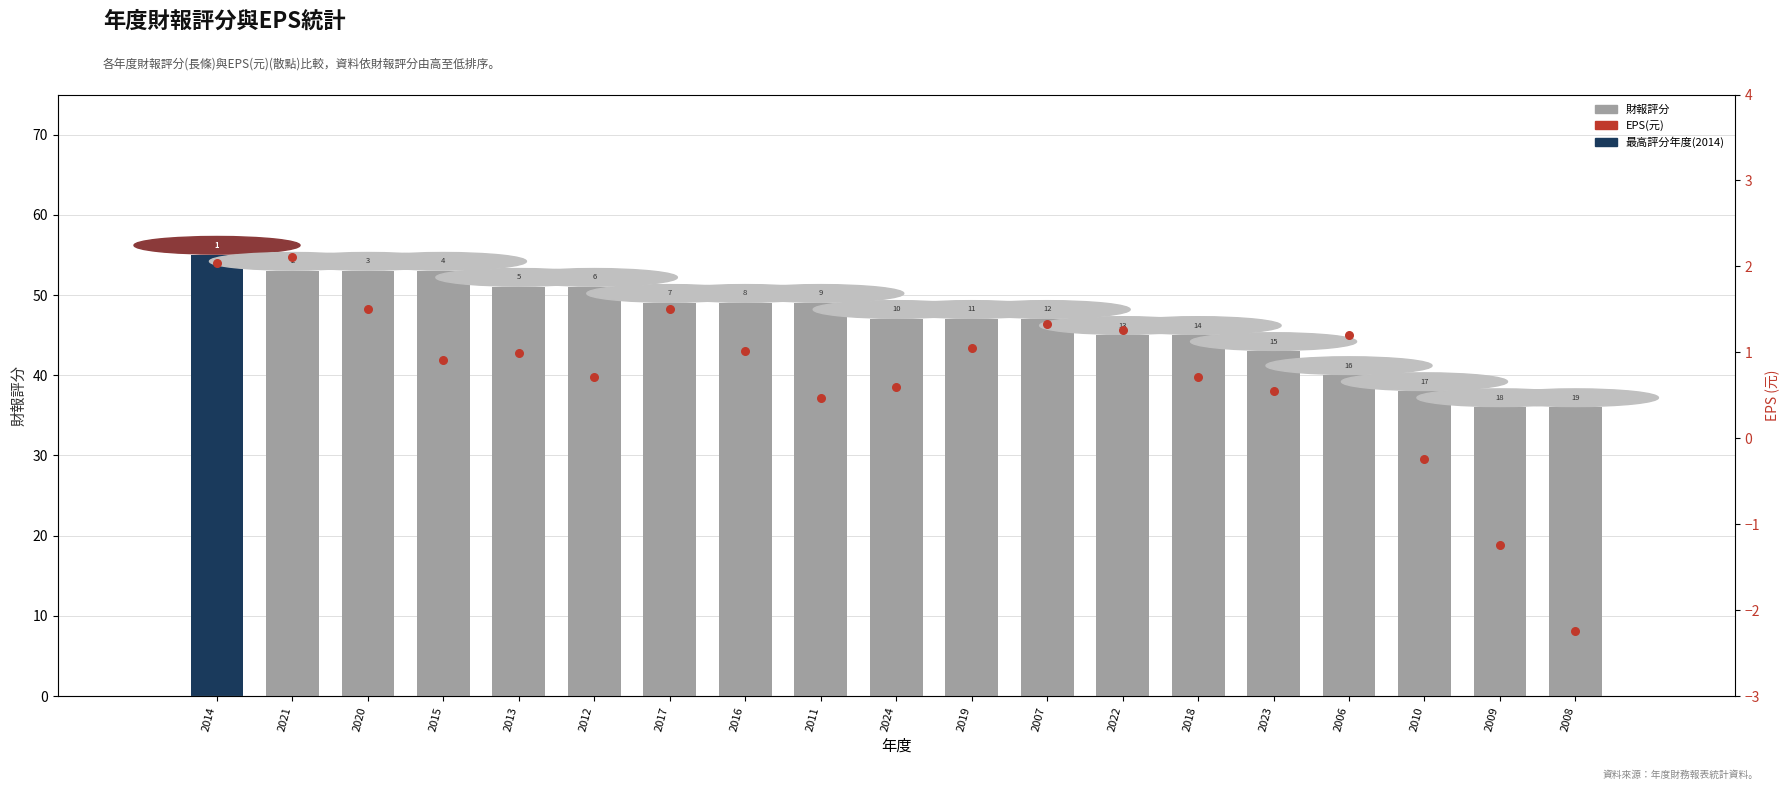

At which category is the sum across all series the highest?

2014